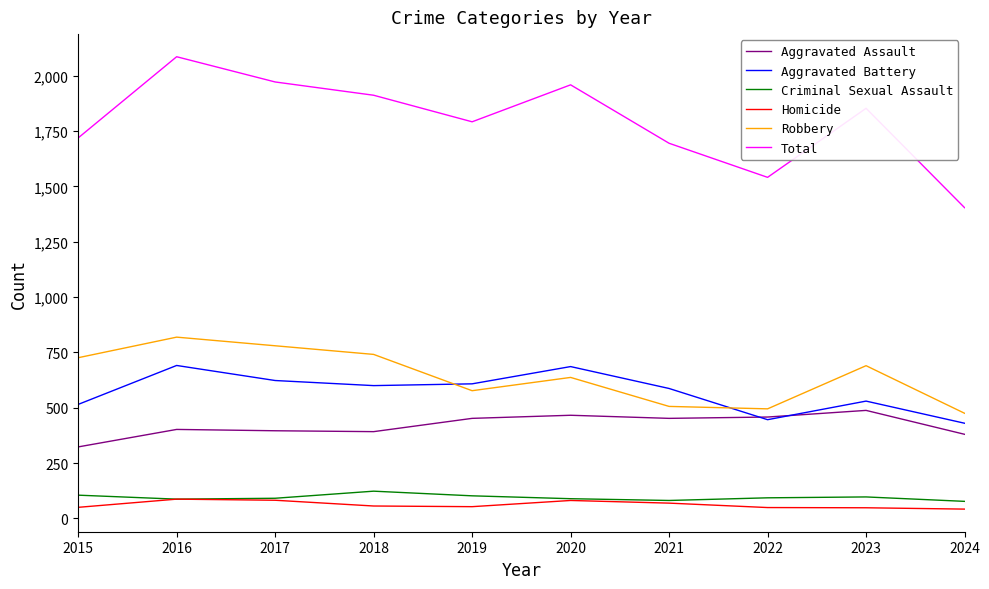

Where does the Robbery series first go above 690?

2015